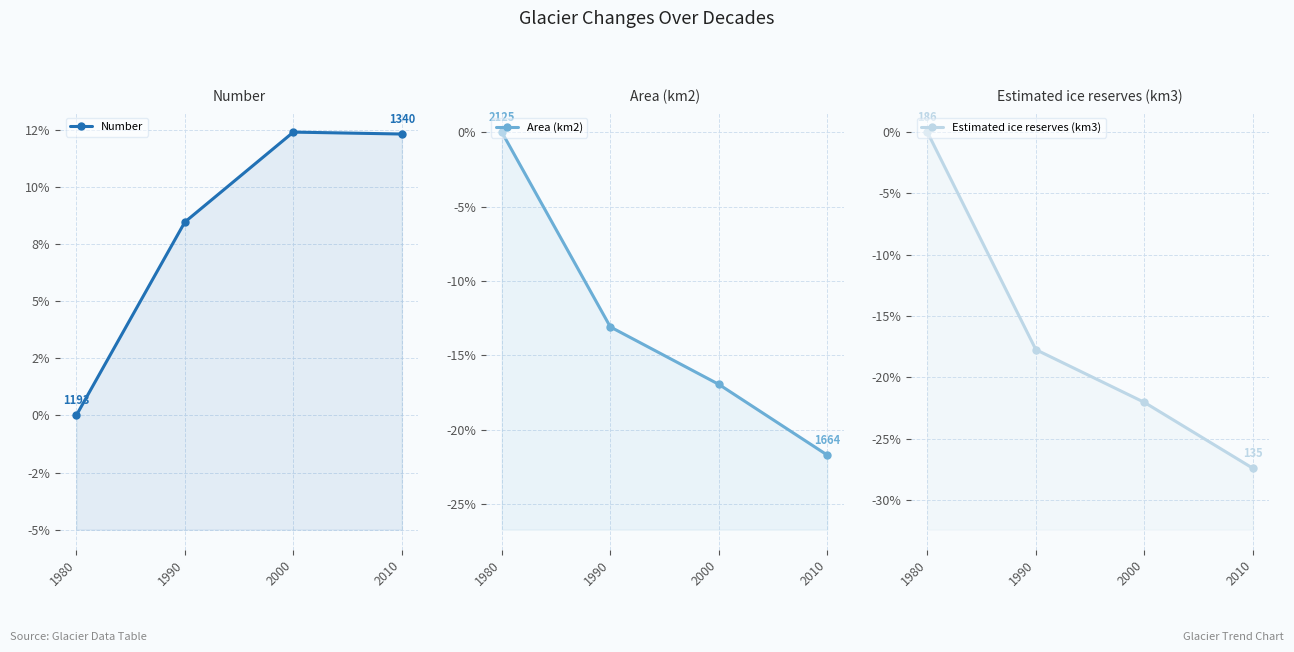

How many lines are shown in the chart?

3